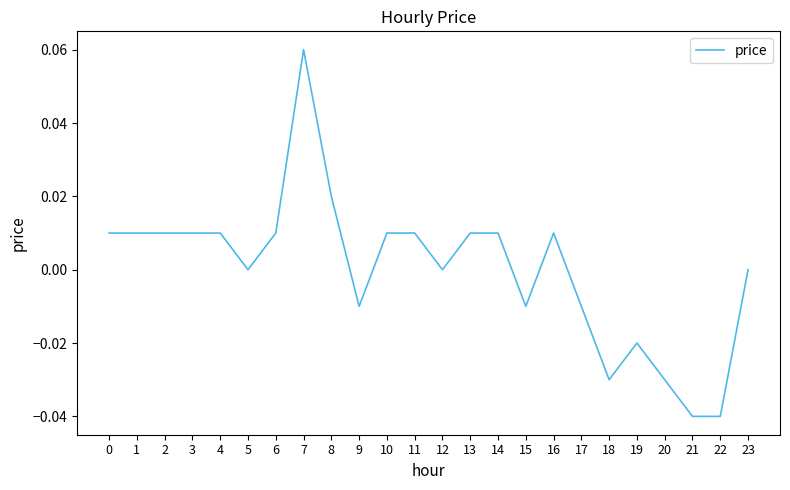

True or false: the data shows 0.0 at 6.

True